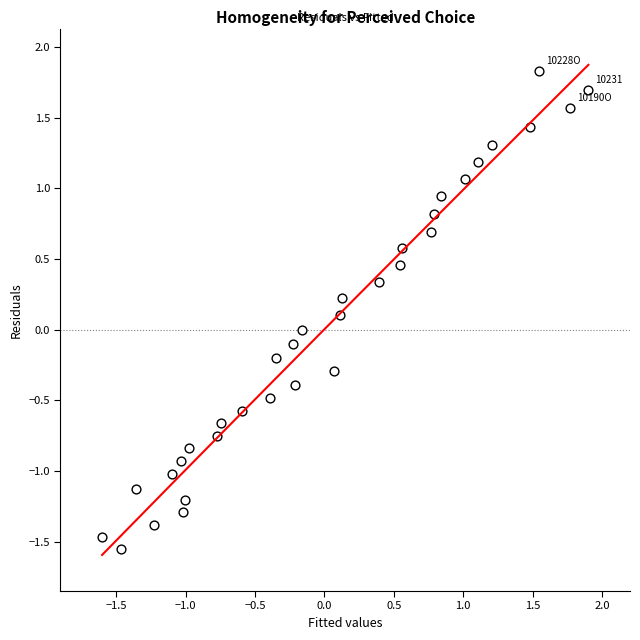

What is the range of Y values (max minus min)?

3.4